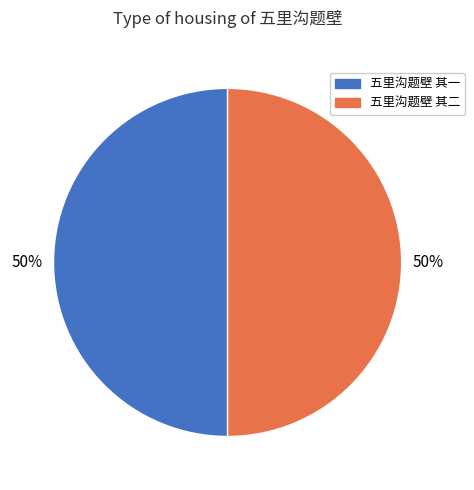

How many segments does this pie chart have?

2